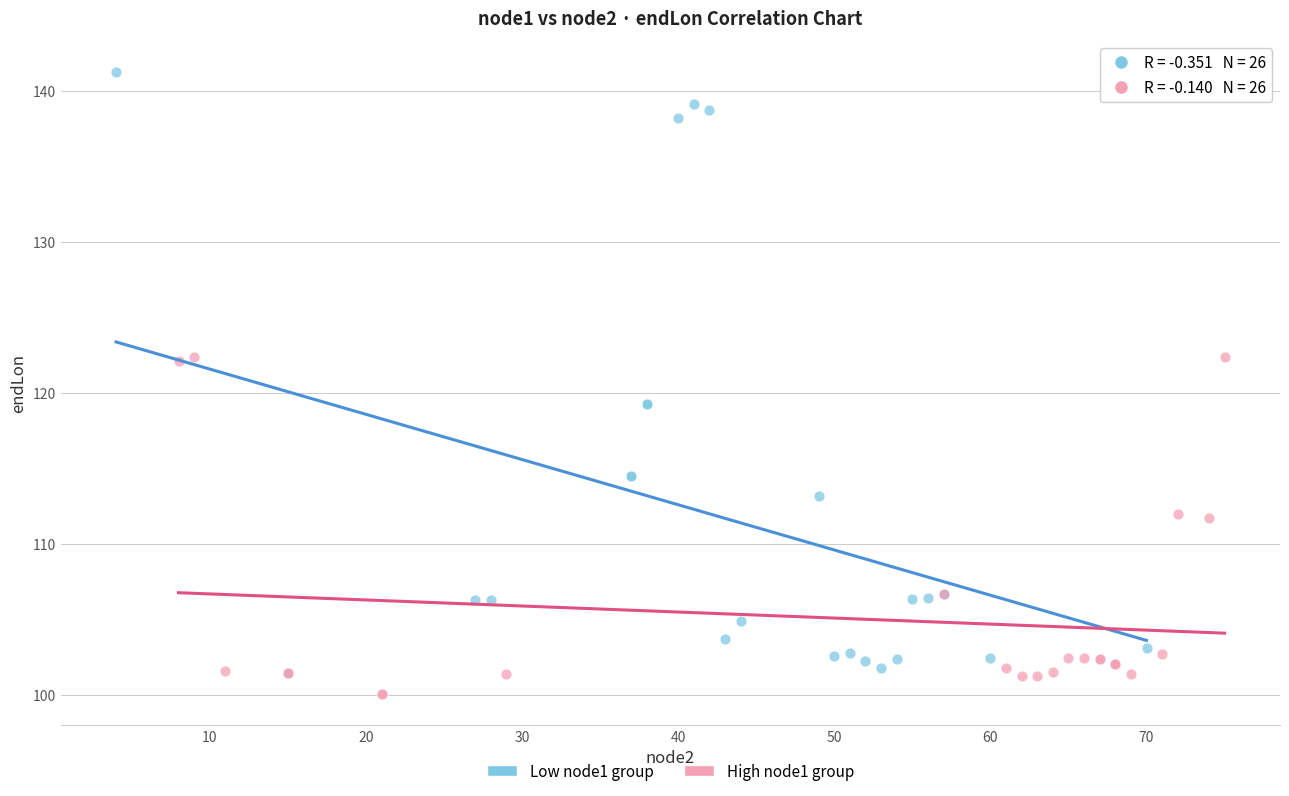

Which series has the widest spread of Y values?

Low node1 group